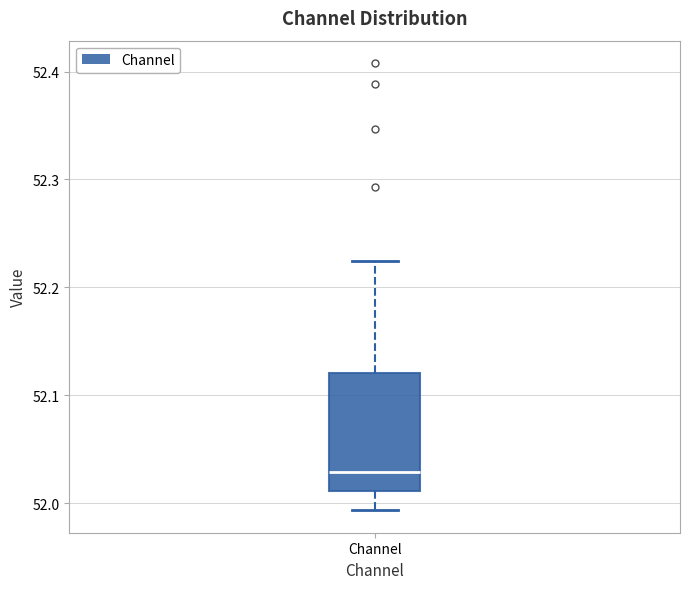

Read this box plot against the y-axis: the position of the median line, the range covered by the box, and the ends of both whiskers. The values are not printed on the chart, so give them approximately, as read against the axis.

median 52.03, box 52.01 to 52.12, whiskers 51.99 to 52.22